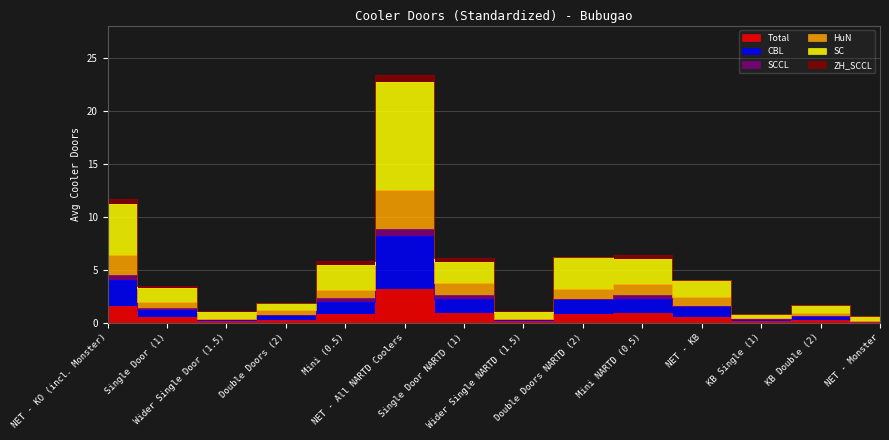

Is it true that HuN equals 0.8 at KB Single (1)?

False